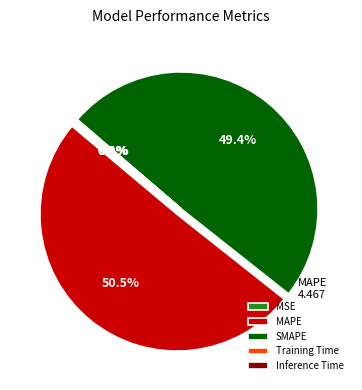

Which slice is the largest?

MAPE